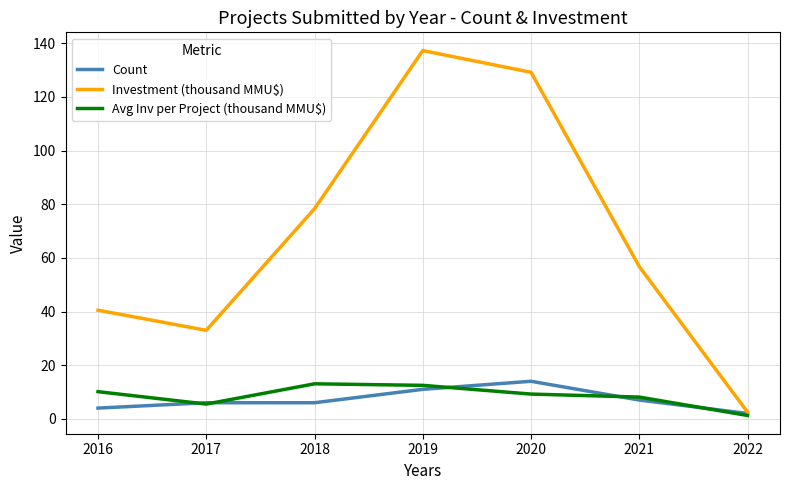

At how many categories does at least one series exceed 75?

3